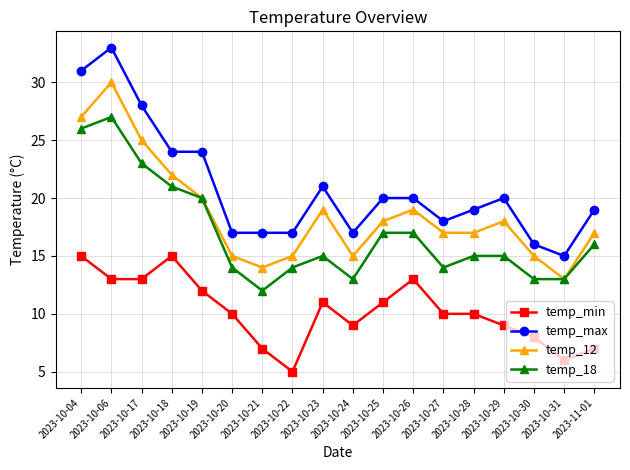

True or false: temp_min and temp_max intersect in this chart.

False